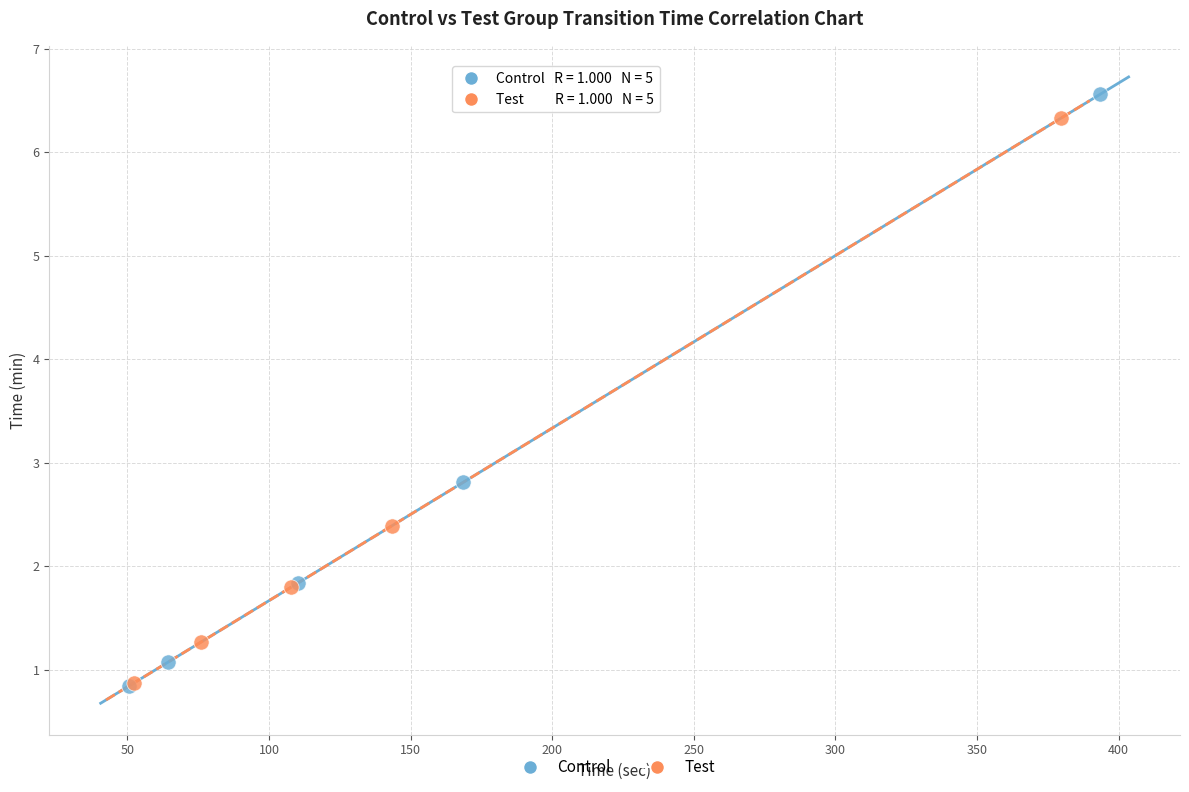

Which series has the largest Y range (max minus min)?

Control